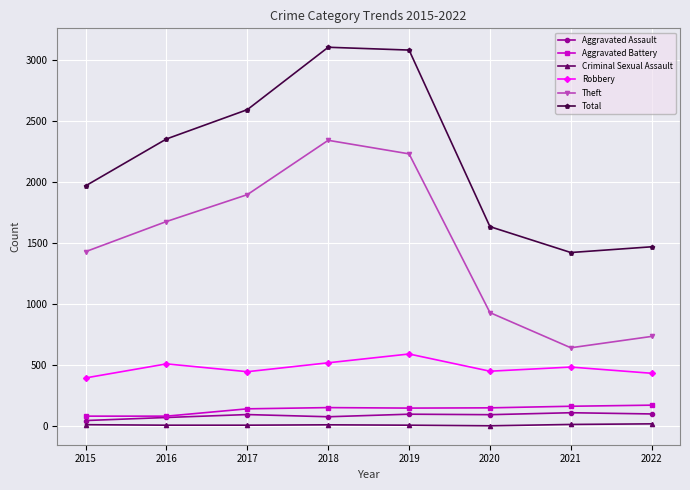

How many distinct data groups are displayed?

6